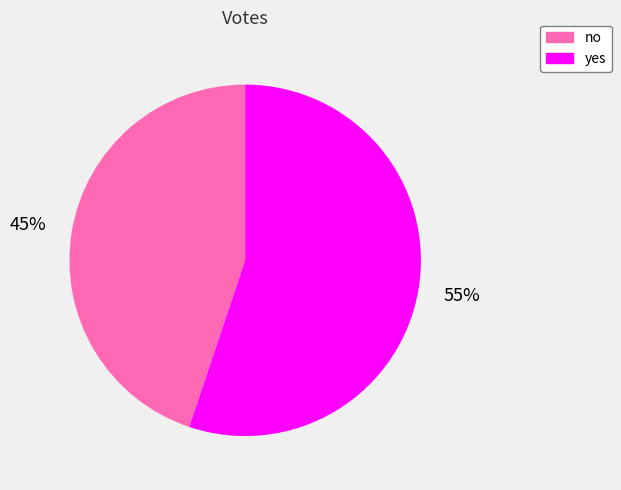

To the nearest percent, what is the difference between the largest and smallest slice percentages?

10%